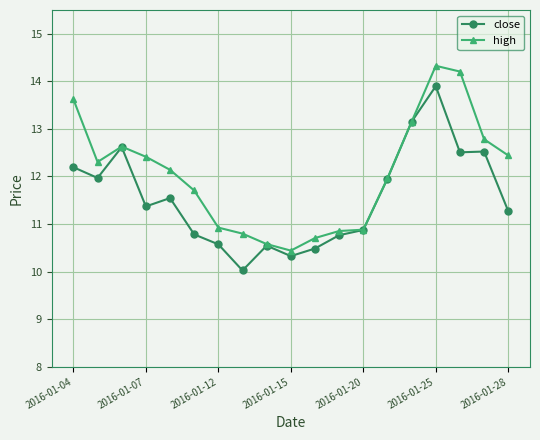

What is the difference between the second highest and second lowest values in the high series?

3.6